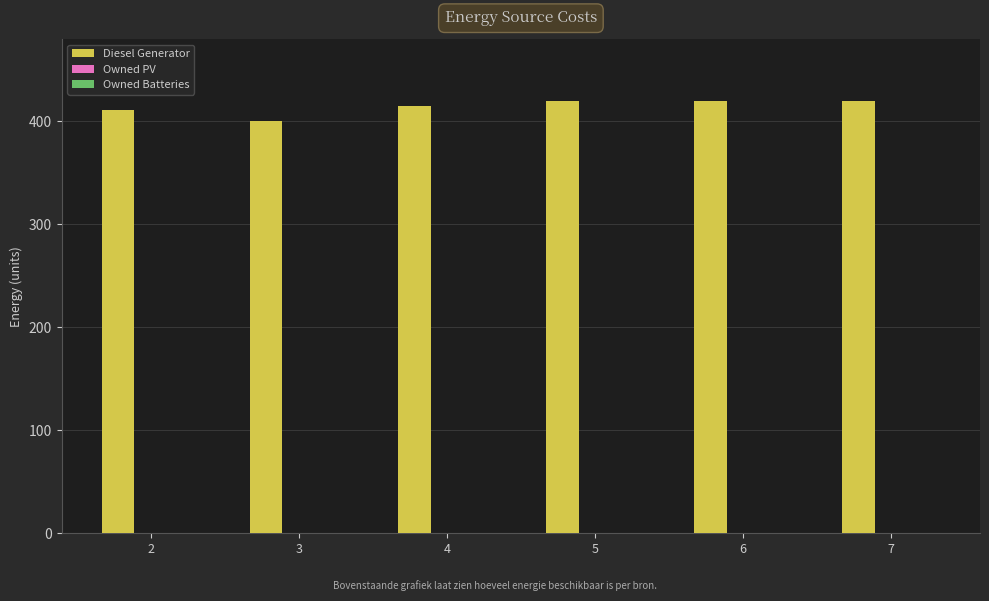

What is the approximate value at 7, to the nearest 5?

420